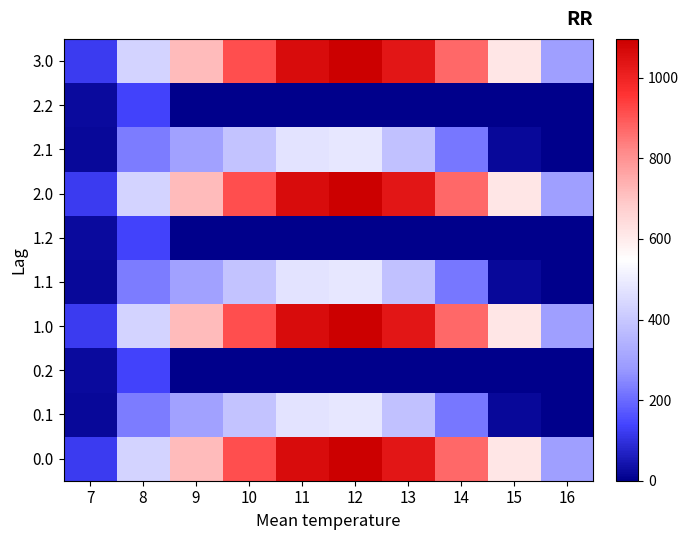

What is the difference between the highest and lowest values at 10?

916.2